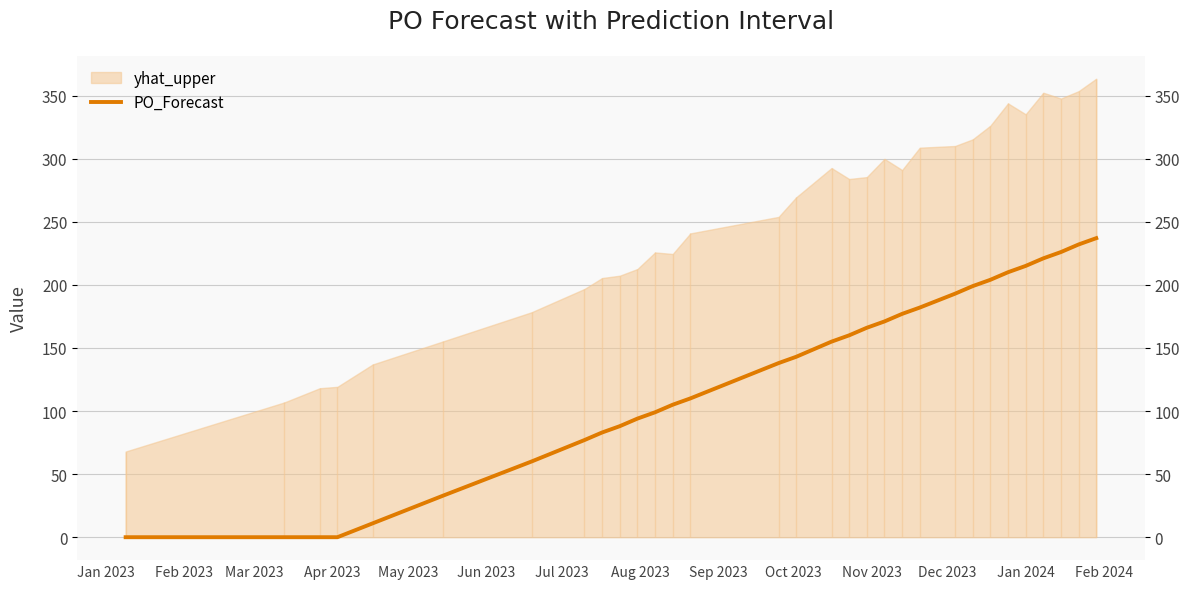

What is the difference between the maximum and minimum values?

237